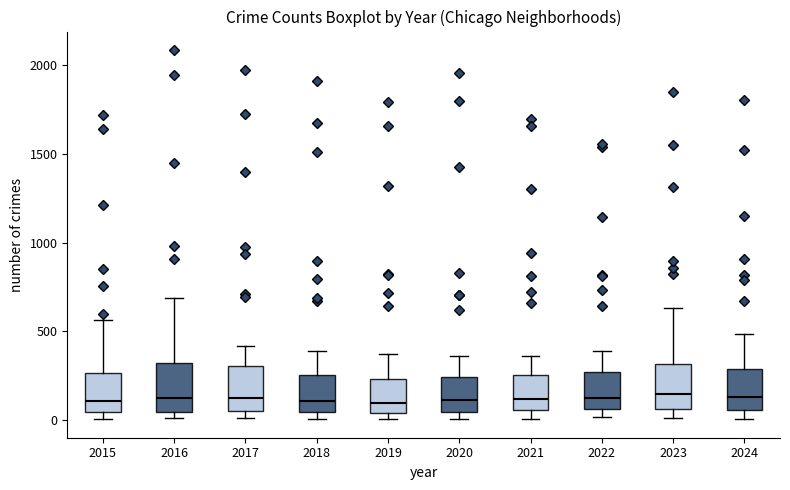

Reading left to right, transcribe this box plot: for each box, give where its median line is, the range the box spans, and where its two whiskers end, as read against the y-axis. The values are not printed on the chart, so give them approximately, as read against the axis.

2015: median 100, box 50 to 250, whiskers 0 to 550
2016: median 150, box 50 to 300, whiskers 0 to 700
2017: median 100, box 50 to 300, whiskers 0 to 400
2018: median 100, box 50 to 250, whiskers 0 to 400
2019: median 100, box 50 to 250, whiskers 0 to 400
2020: median 100, box 50 to 250, whiskers 0 to 350
2021: median 100, box 50 to 250, whiskers 0 to 350
2022: median 100, box 50 to 250, whiskers 0 to 400
2023: median 150, box 50 to 300, whiskers 0 to 650
2024: median 150, box 50 to 300, whiskers 0 to 500